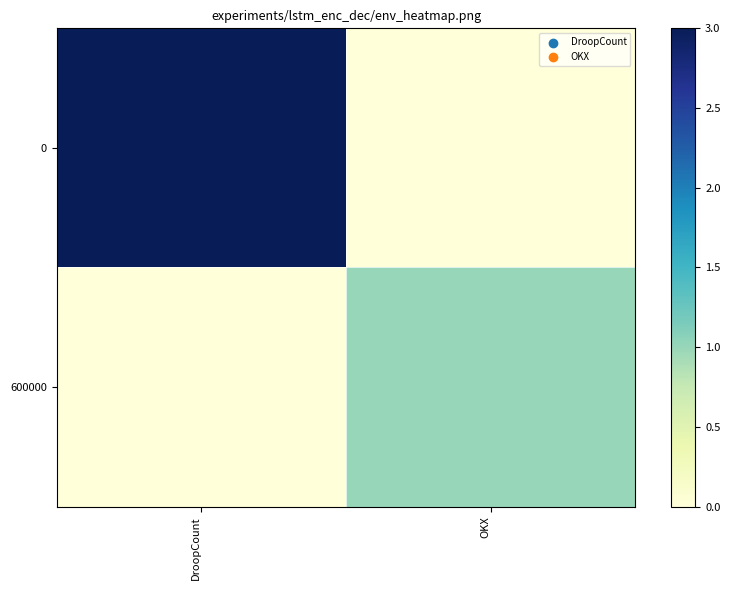

What is the total value across all series at DroopCount?

3